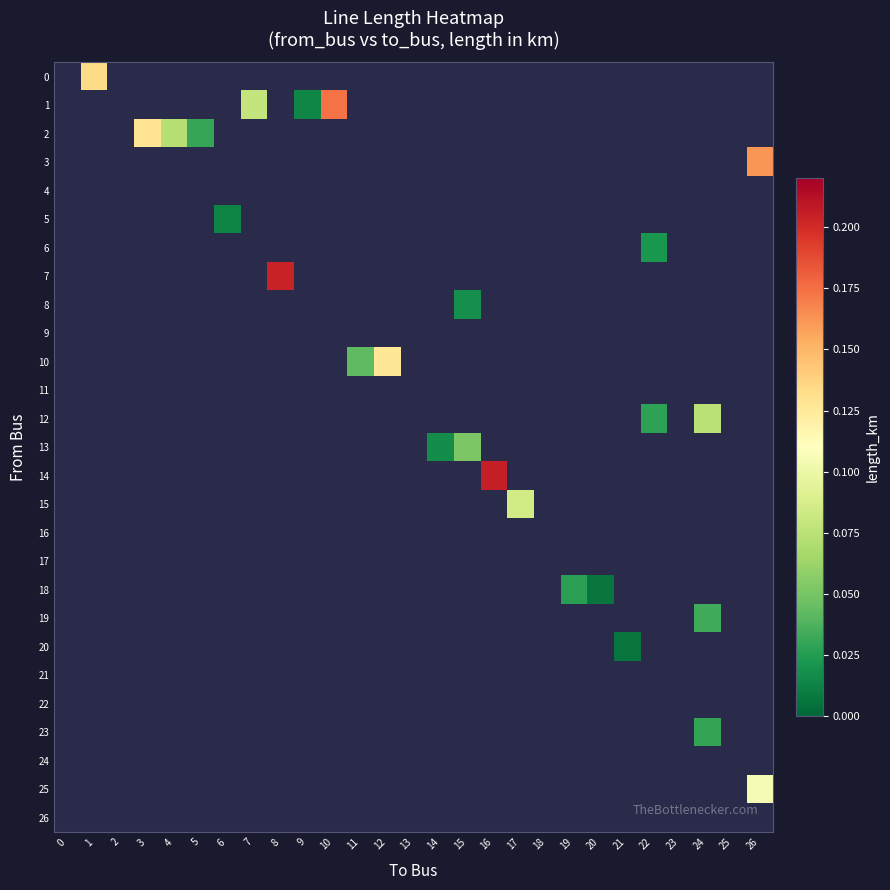

Rank the categories by 22 value from lowest to highest.

0, 1, 2, 3, 4, 5, 6, 7, 8, 9, 10, 11, 12, 13, 14, 15, 16, 17, 18, 19, 20, 21, 22, 23, 24, 25, 26